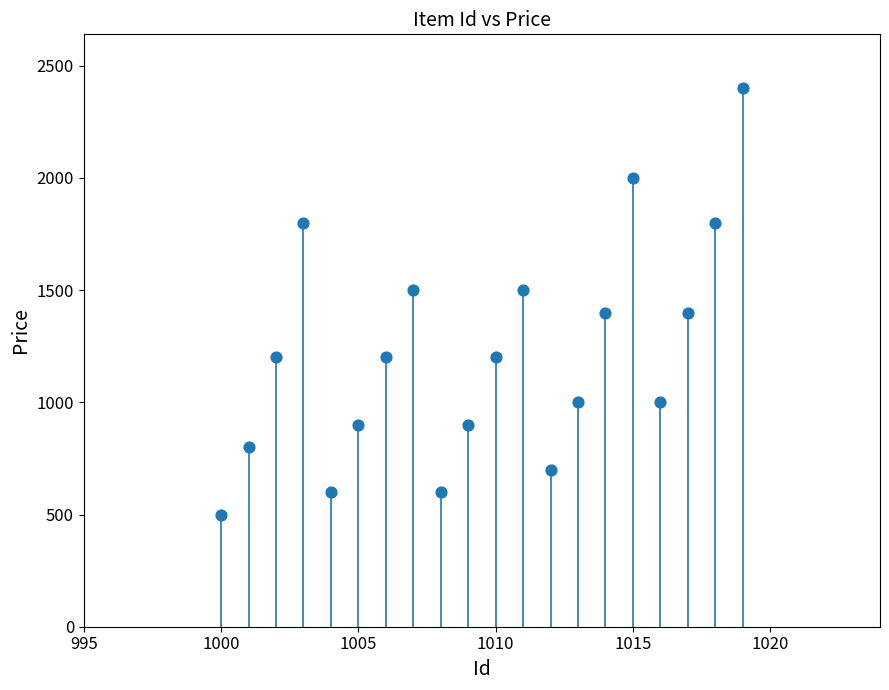

What is the range of Y values (max minus min)?

1900